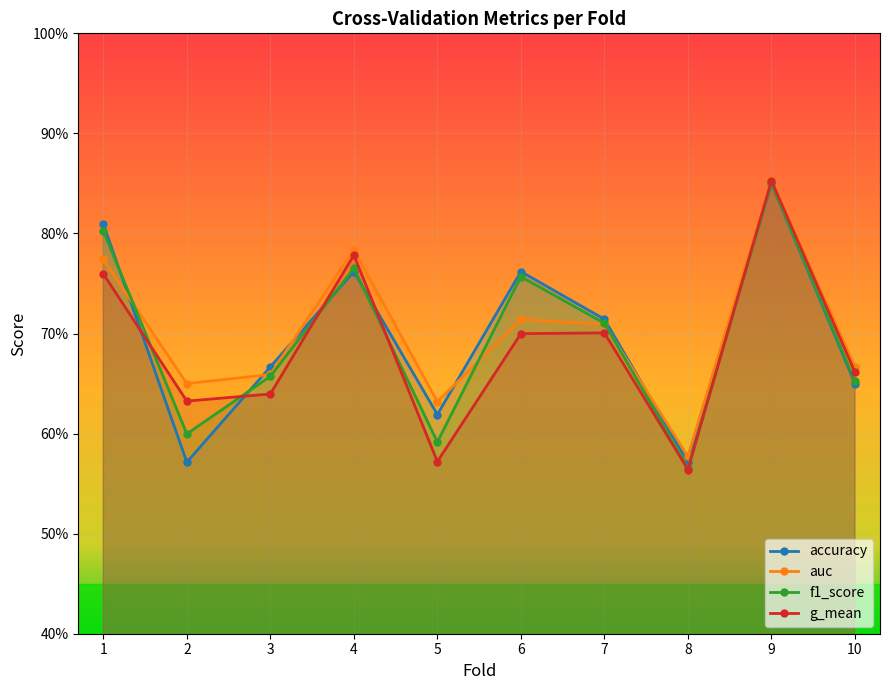

What is the lowest value of the accuracy series?

0.6